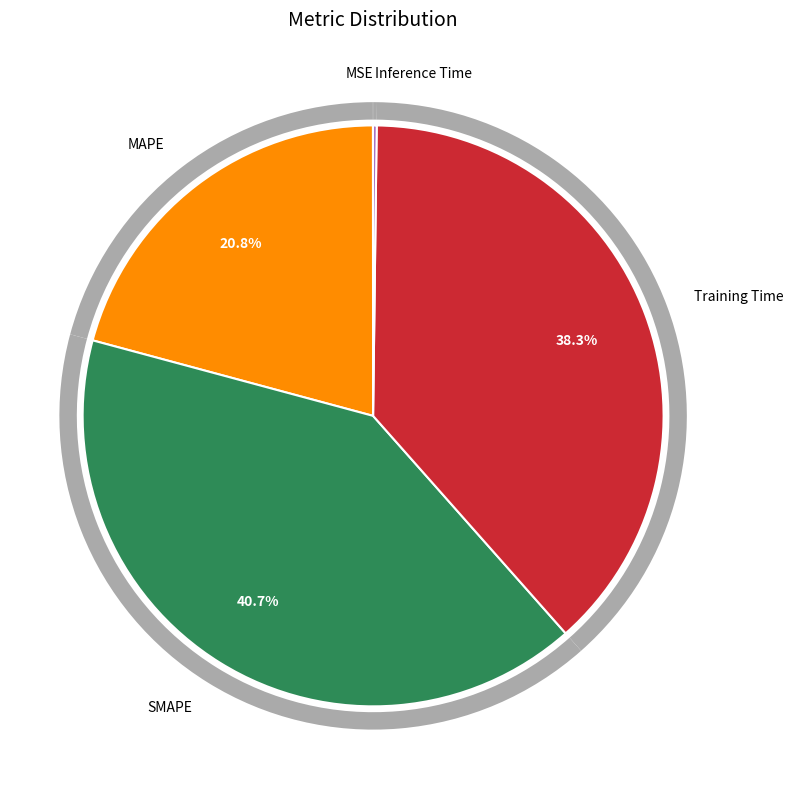

The Training Time slice represents 24% of the pie. True or false?

False